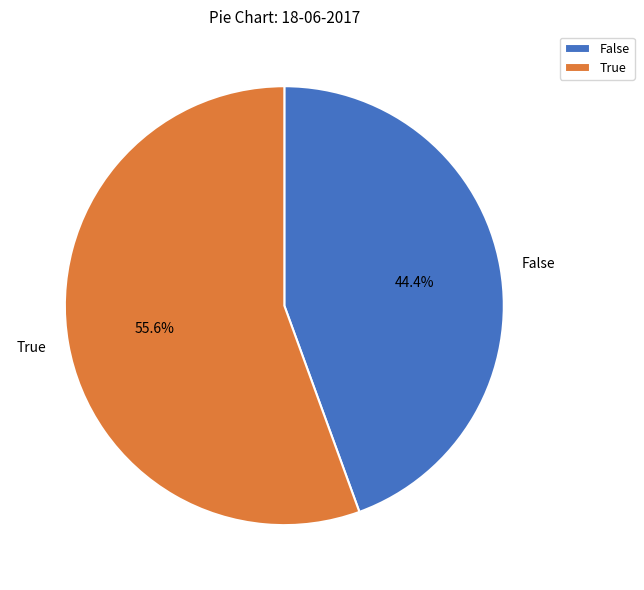

Is False the majority of the pie?

No